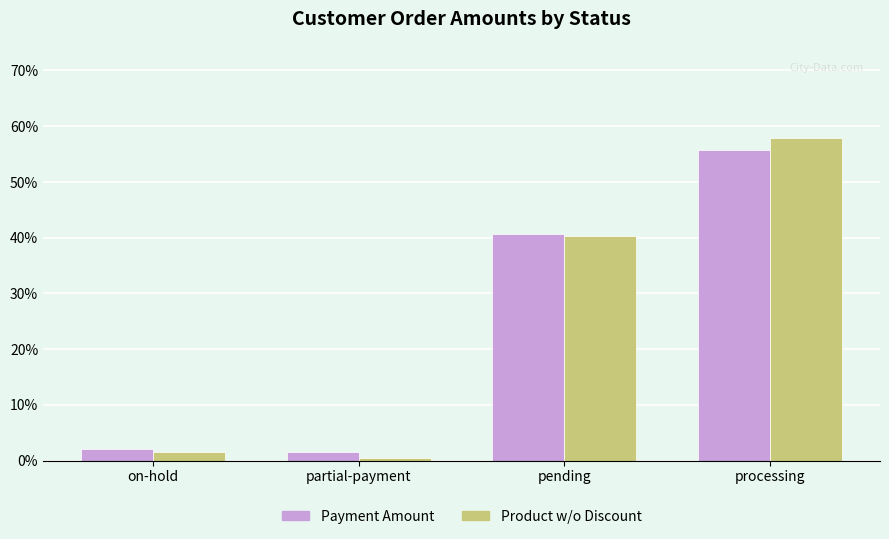

Where does the Payment Amount series first go above 40?

pending